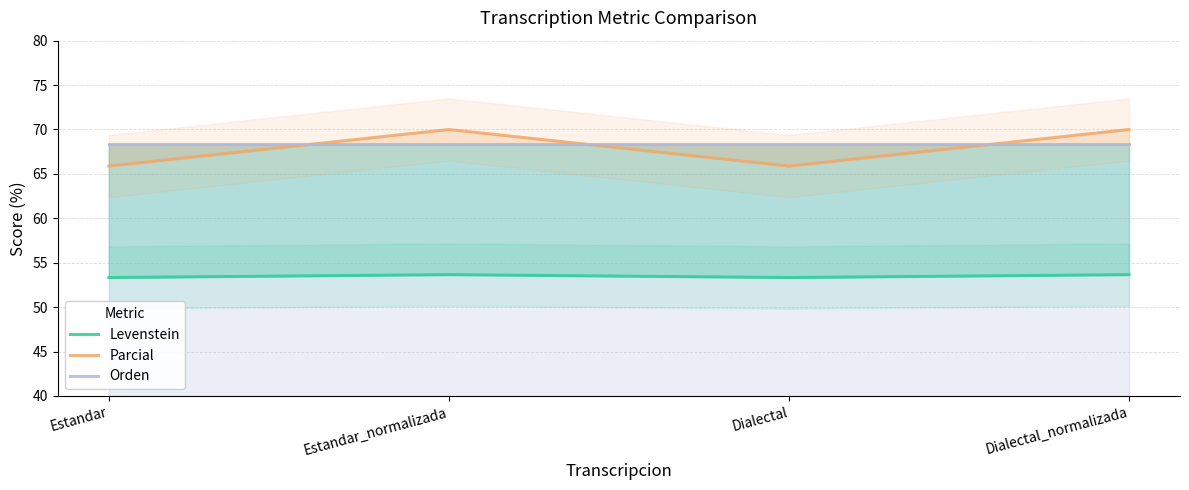

Is this an area chart (filled region under the line)?

No